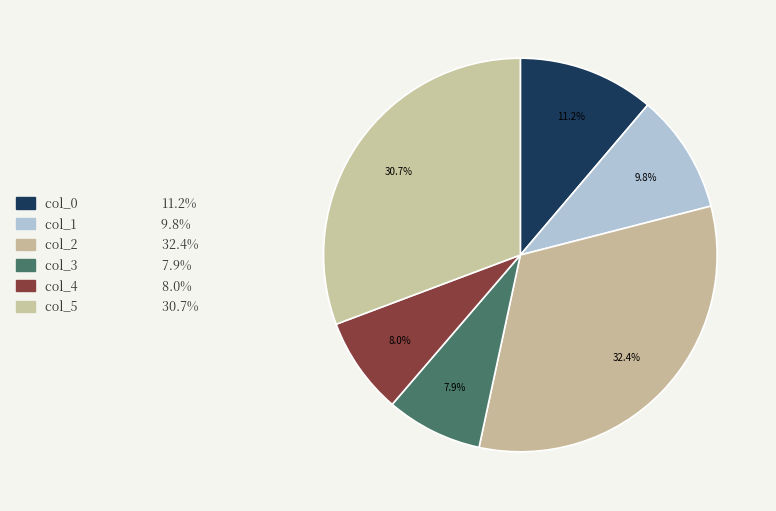

True or false: col_5 accounts for 31% of the total.

True